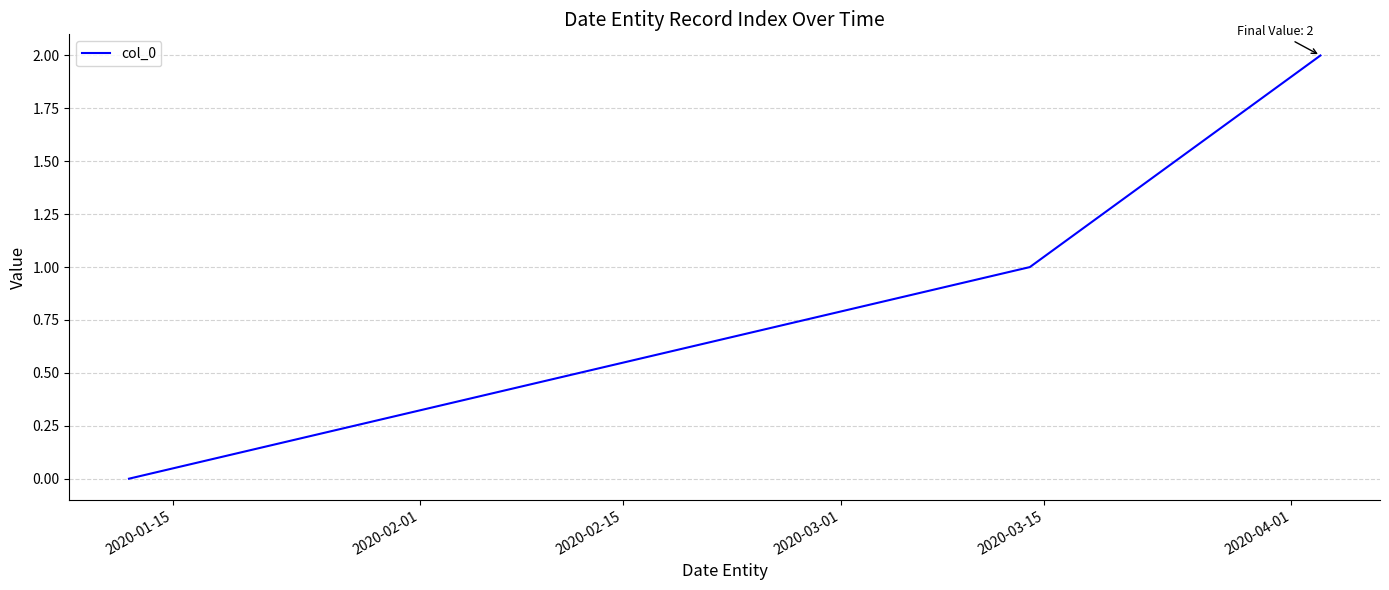

How many values are above zero?

2